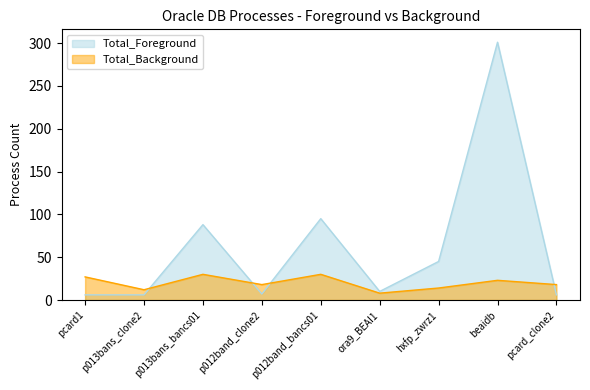

What is the highest value of the Total_Background series?

30